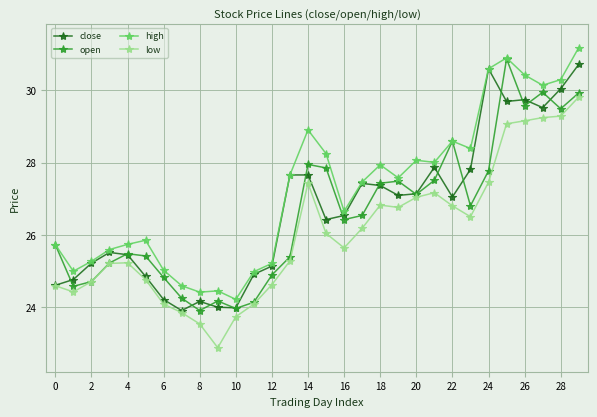

Does the chart display data point markers on the line(s)?

Yes